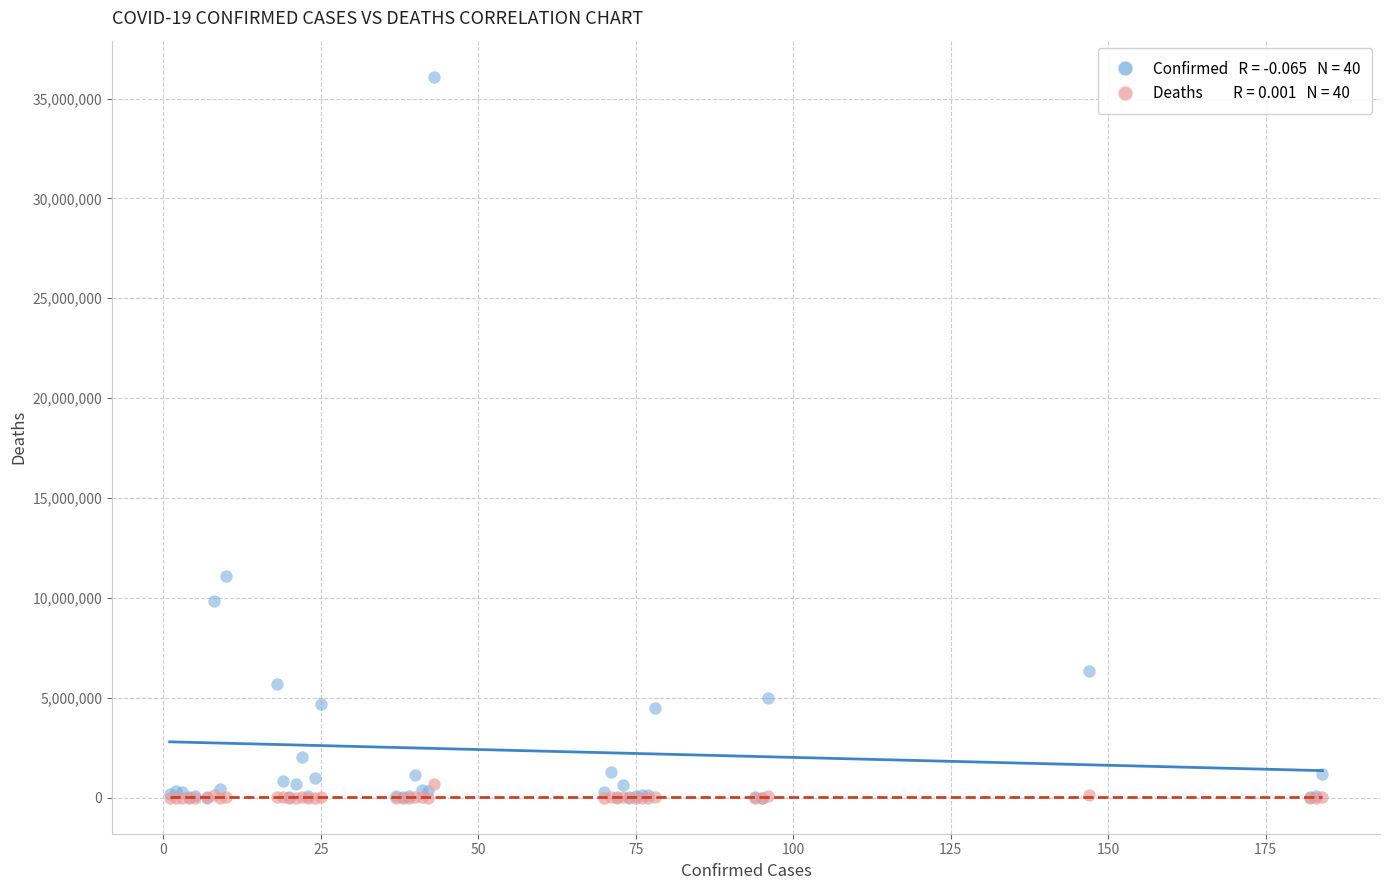

Across all series, what Y value is closest to 18046433?

11078796